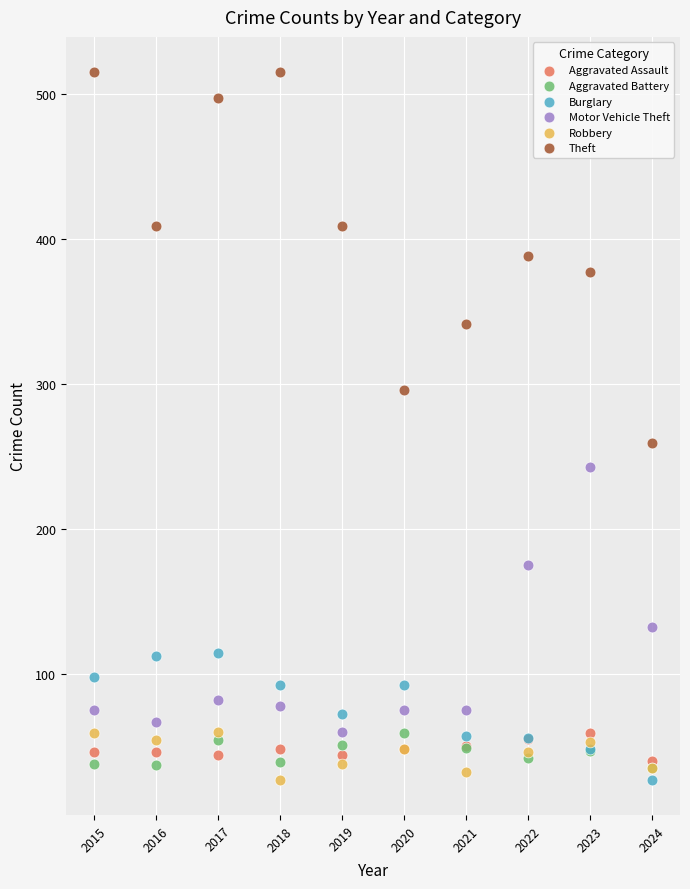

Across all series, what Y value is closest to 271?

259